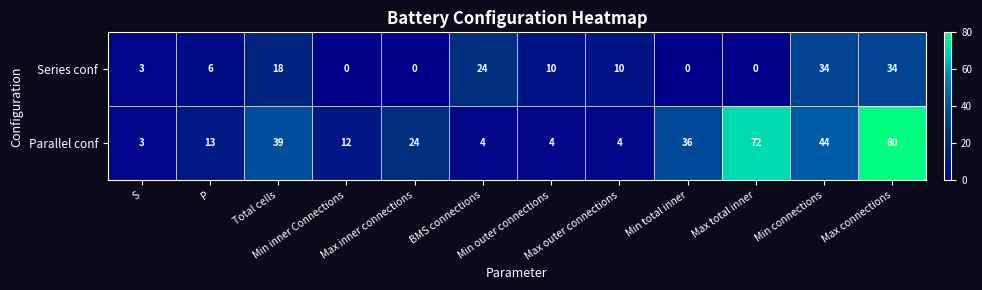

At which label does Series conf first exceed 10?

Total cells